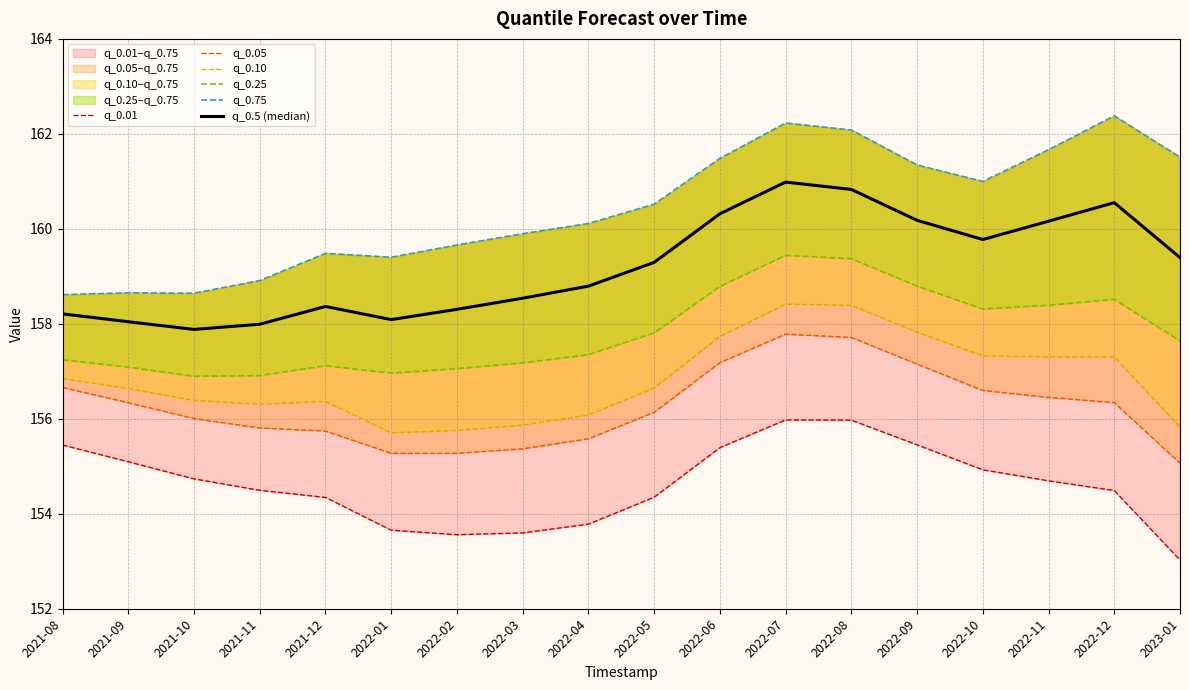

What is the difference between the highest and lowest values at 2021-09?

3.6